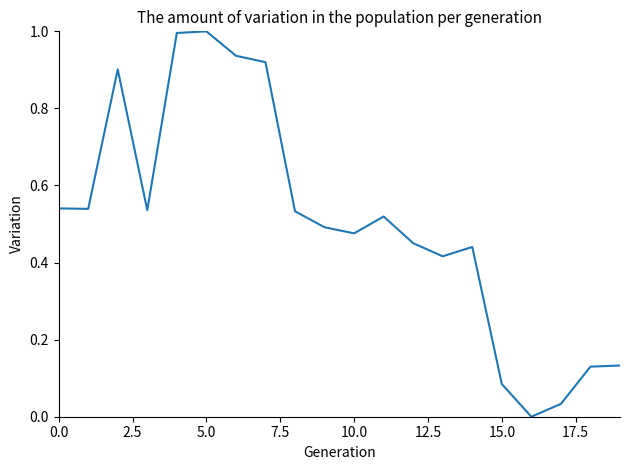

What is the greatest value displayed?

1.0